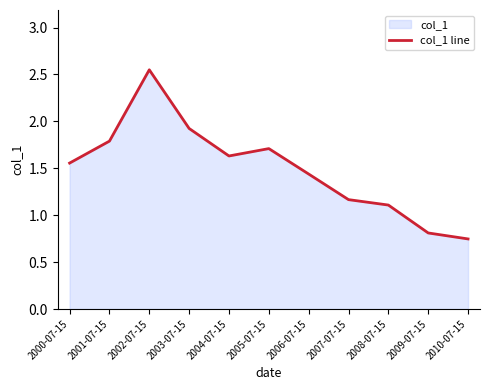

What is the difference between the values at 2006-07-15 and 2000-07-15?

0.1